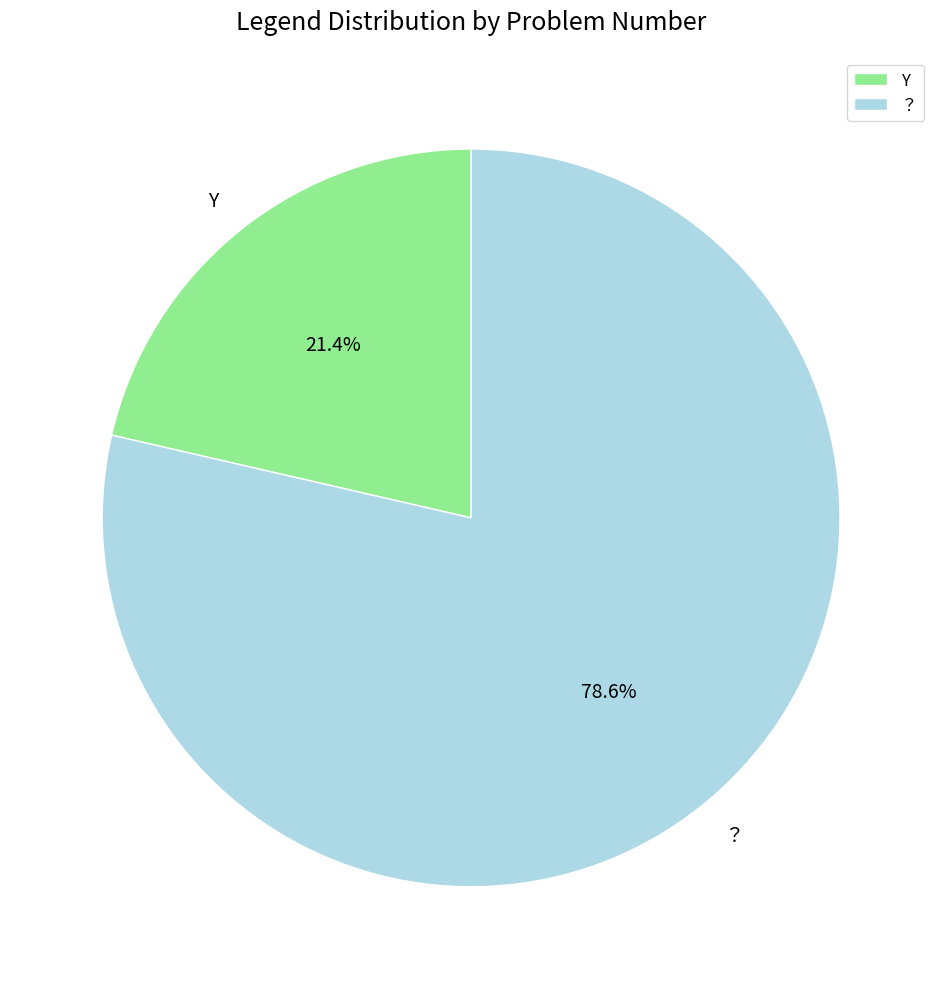

Between ？ and Y, which is larger?

？